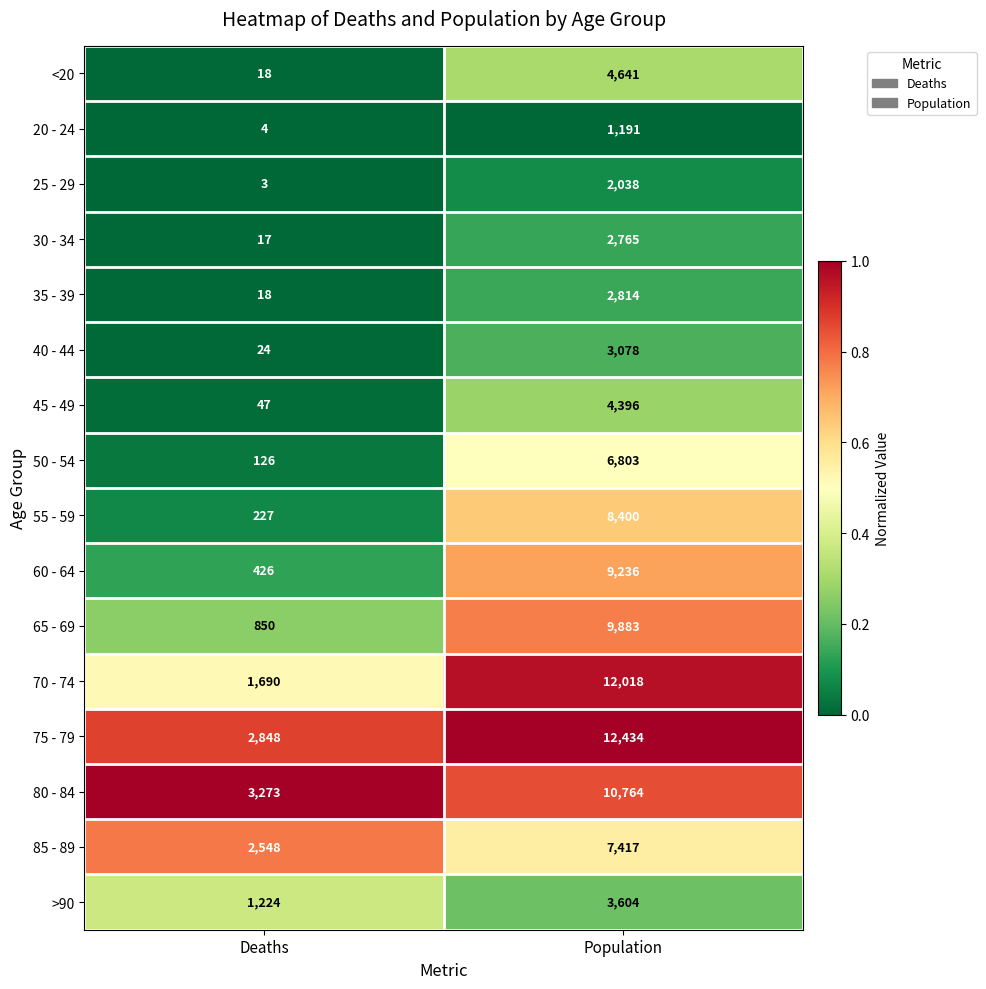

At which label is 60 - 64 closest to 4831?

Deaths